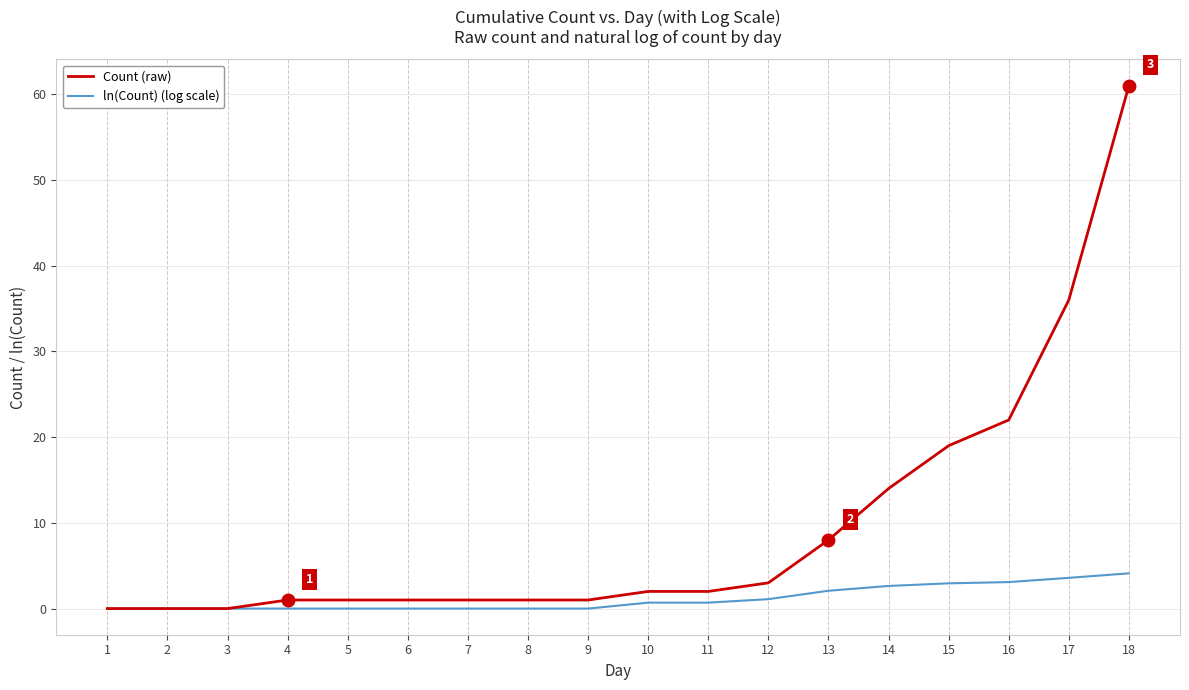

True or false: Count (raw) has a value of 3.7 at 14.

False